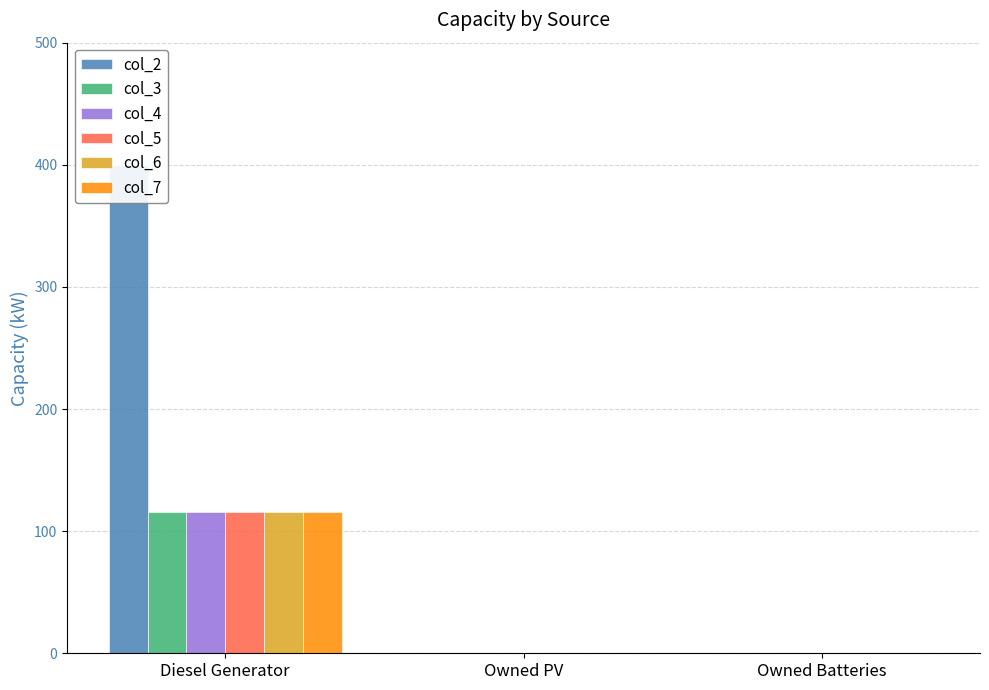

Between Diesel Generator and Owned PV, which series saw the biggest shift?

col_2